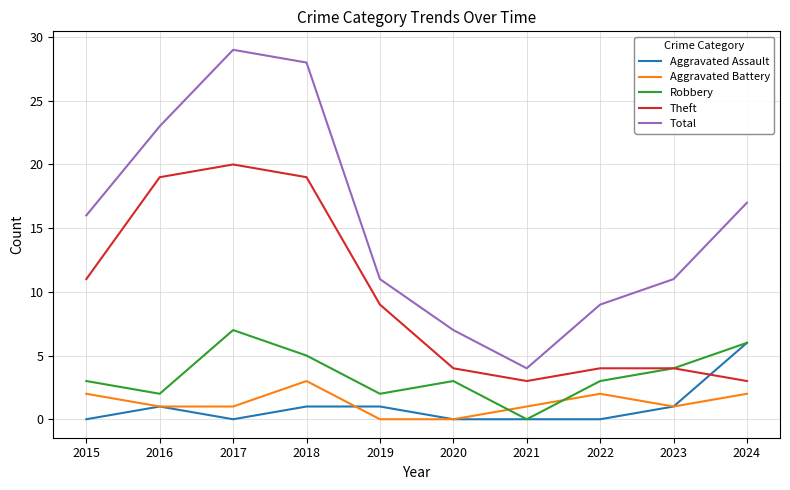

List the series in order of their peak value, highest first.

Total, Theft, Robbery, Aggravated Assault, Aggravated Battery